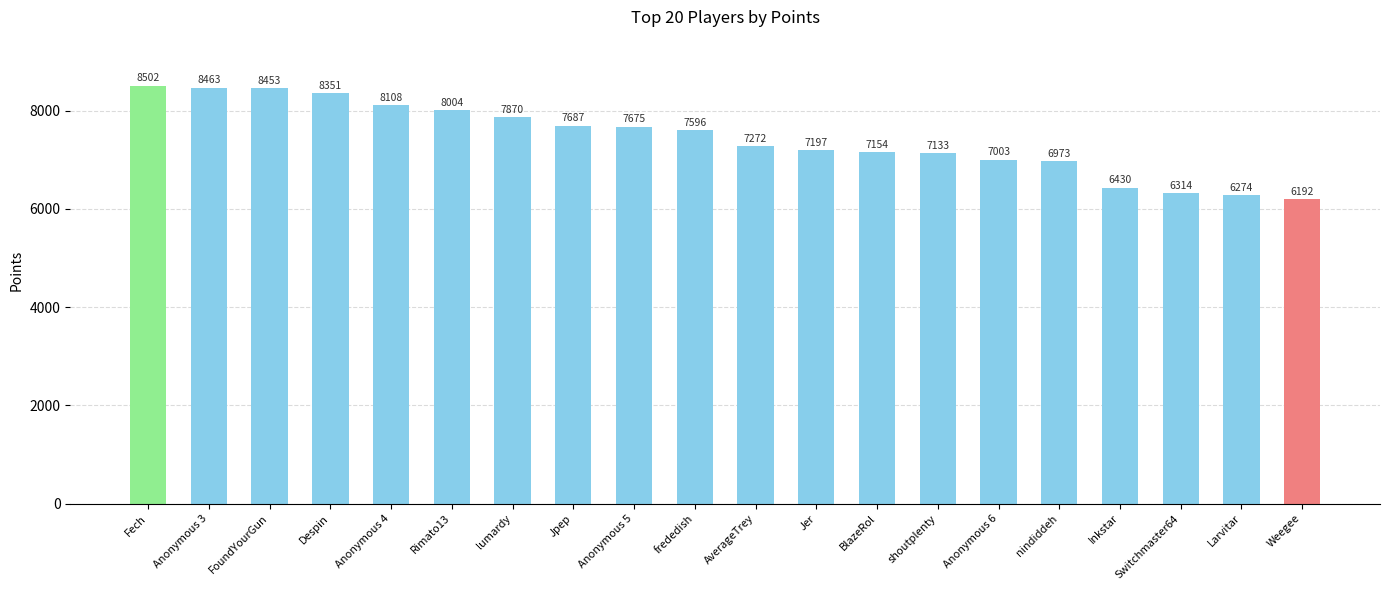

Rank the categories by value from lowest to highest.

Weegee, Larvitar, Switchmaster64, Inkstar, nindiddeh, Anonymous 6, shoutplenty, BlazeRol, Jer, AverageTrey, frededish, Anonymous 5, Jpep, lumardy, Rimato13, Anonymous 4, Despin, FoundYourGun, Anonymous 3, Fech